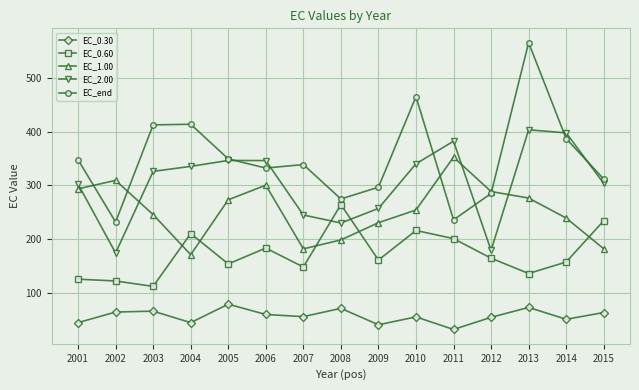

True or false: EC_2.00 and EC_0.30 intersect in this chart.

False